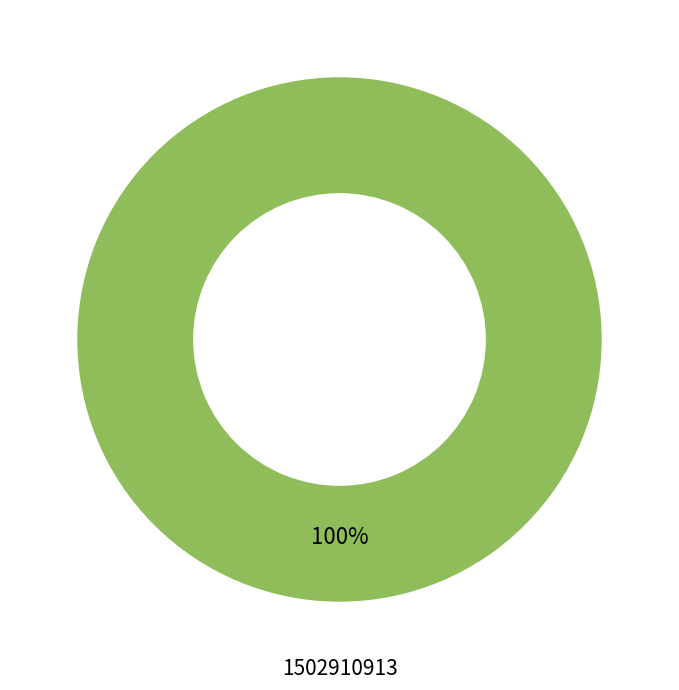

The 1502910913 slice represents 100% of the pie. True or false?

True